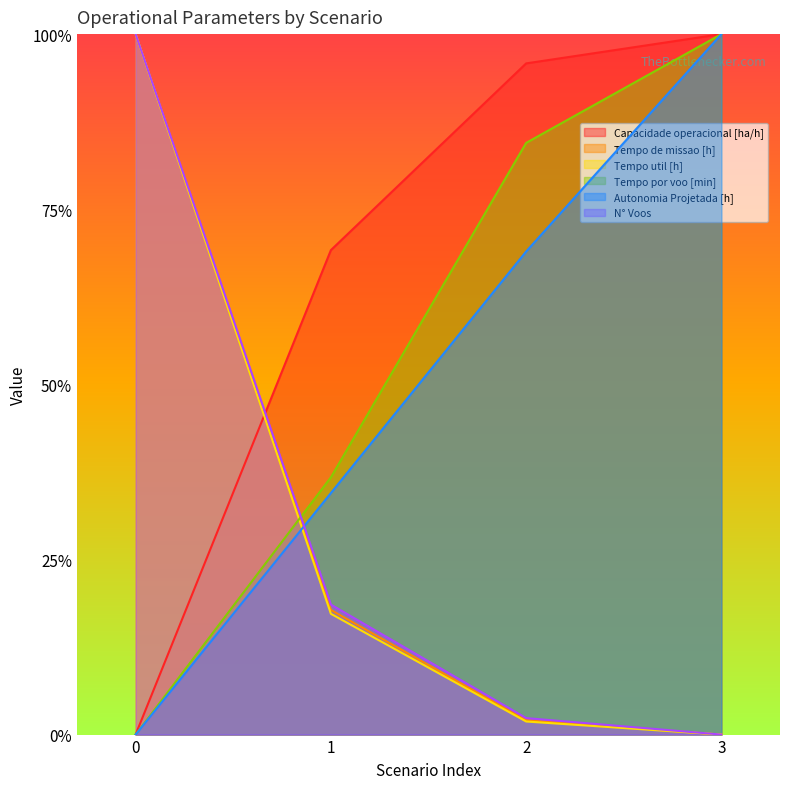

What is the difference between the maximum and minimum values in the Capacidade operacional [ha/h] series?

1.0